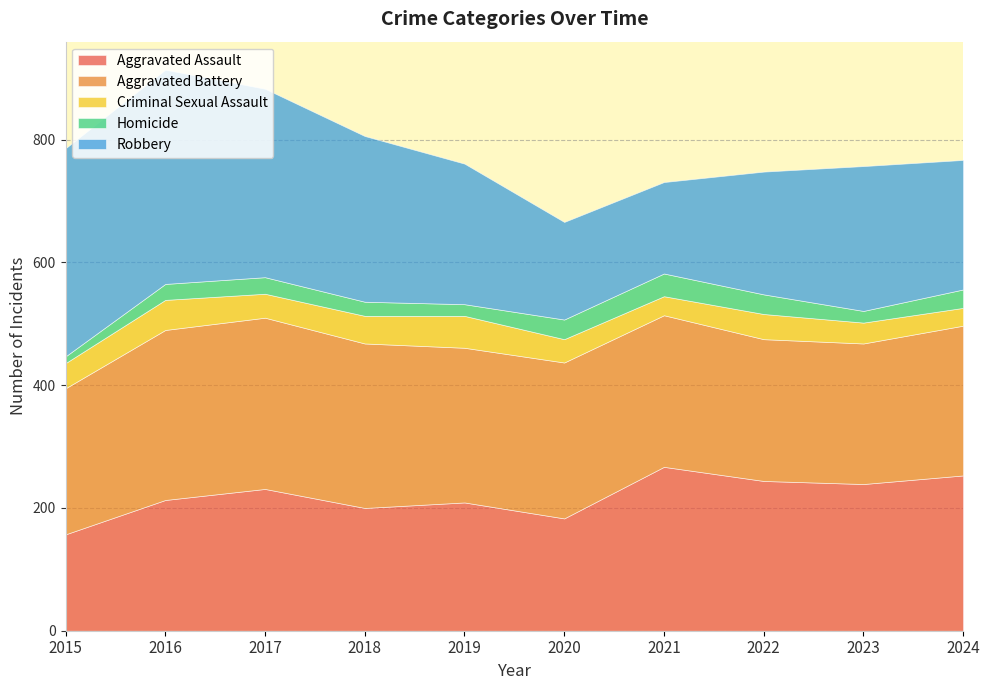

At which label is Criminal Sexual Assault closest to 40?

2015